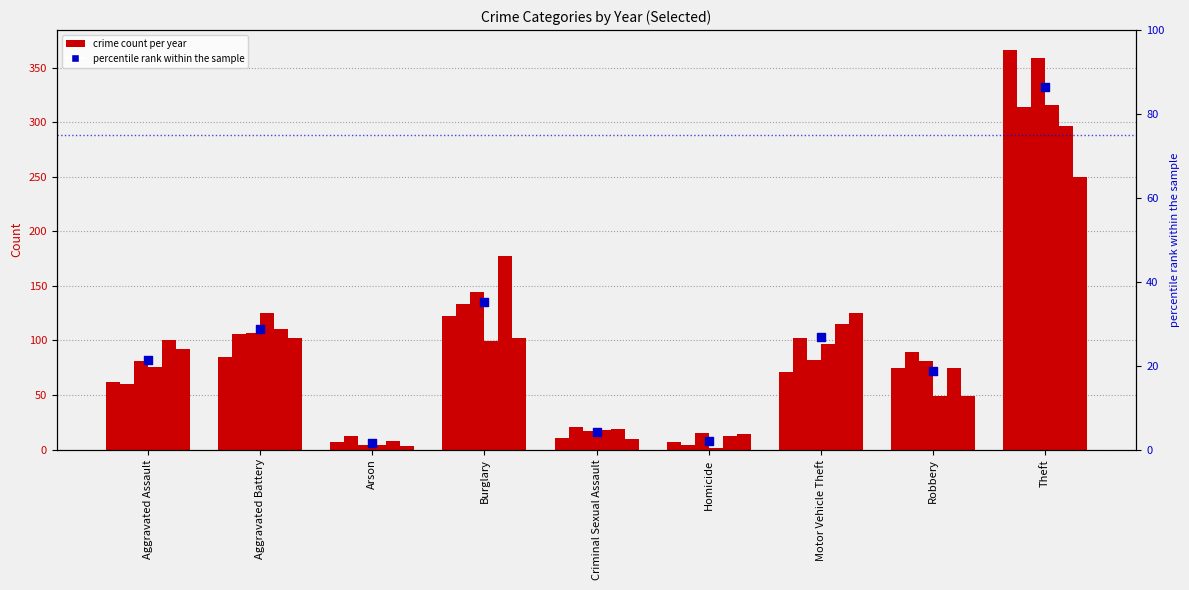

What is the change in value from Burglary to Criminal Sexual Assault?

-31.1